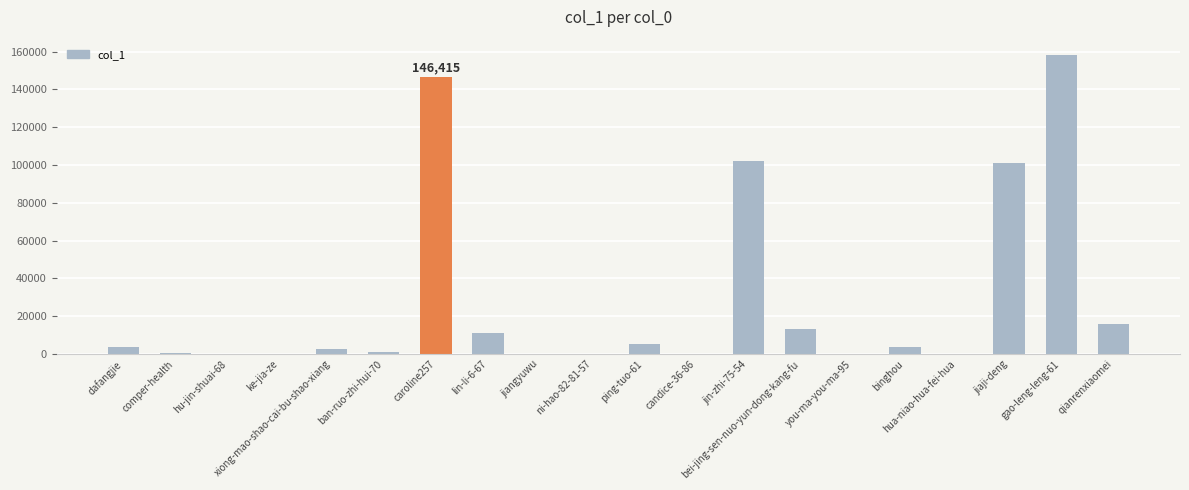

At which label does the data first exceed 3597?

dafangjie